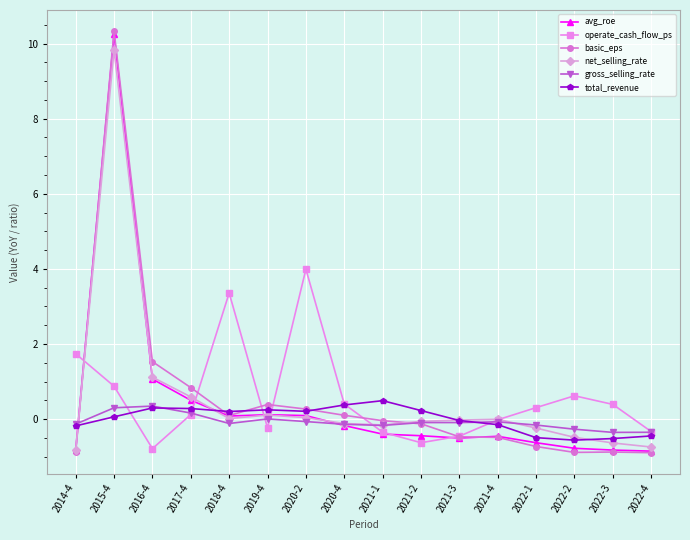

What is the difference between the highest and lowest values at 2018-4?

3.5